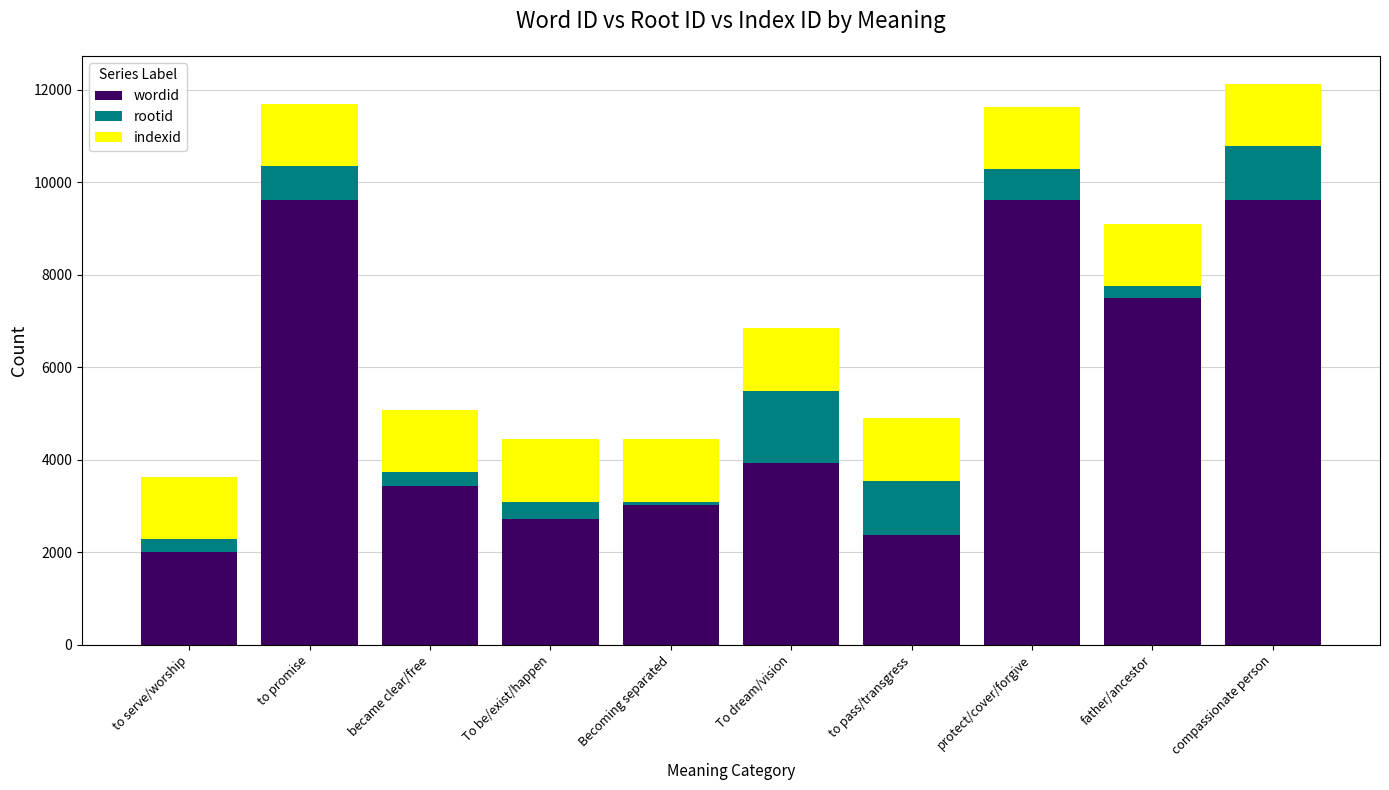

At which label does wordid reach its minimum?

to serve/worship